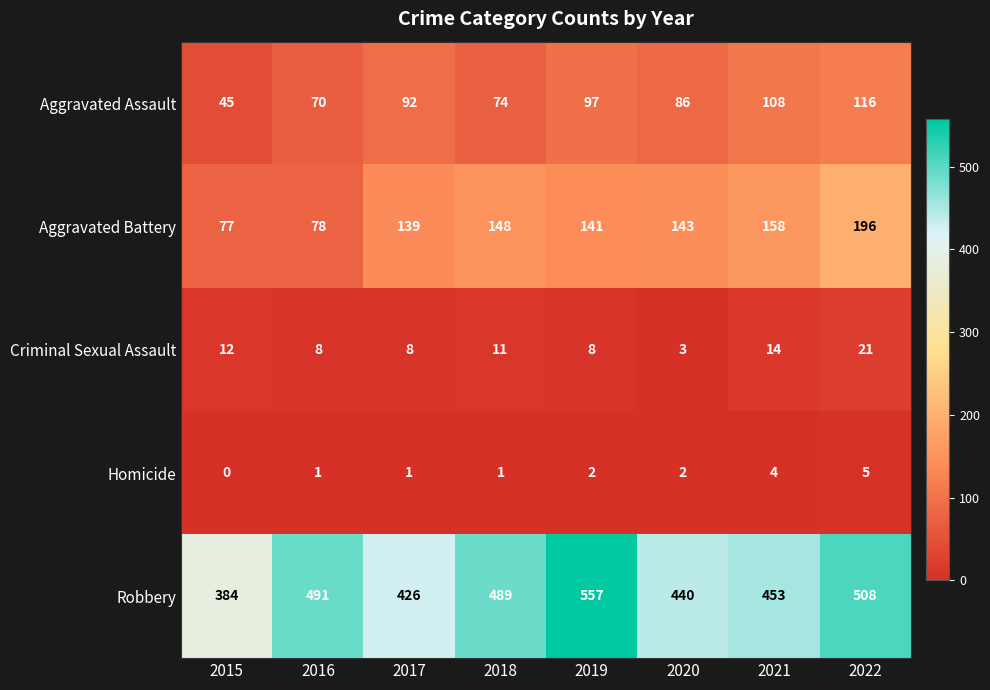

Which series has the largest total across all categories?

Robbery